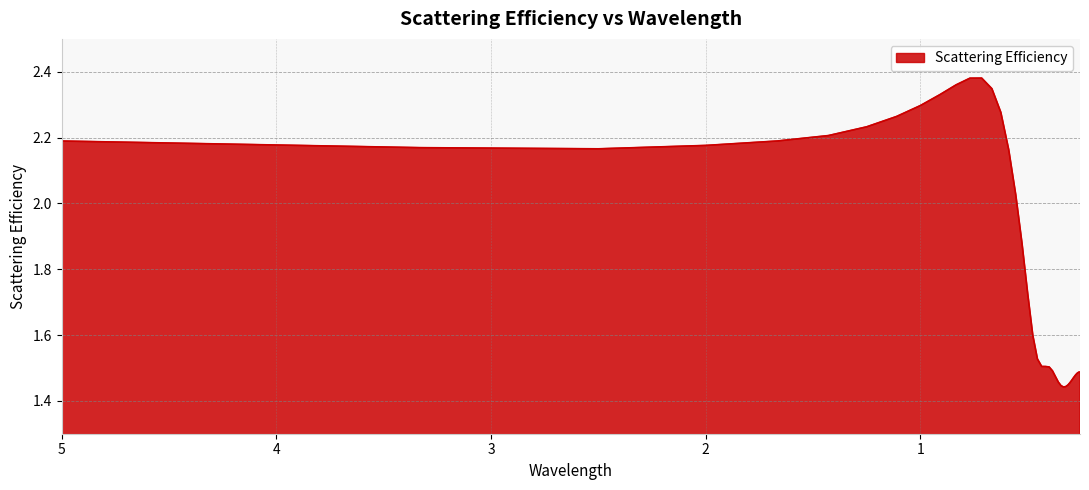

At which label is the value closest to 1?

0.33333333333333326